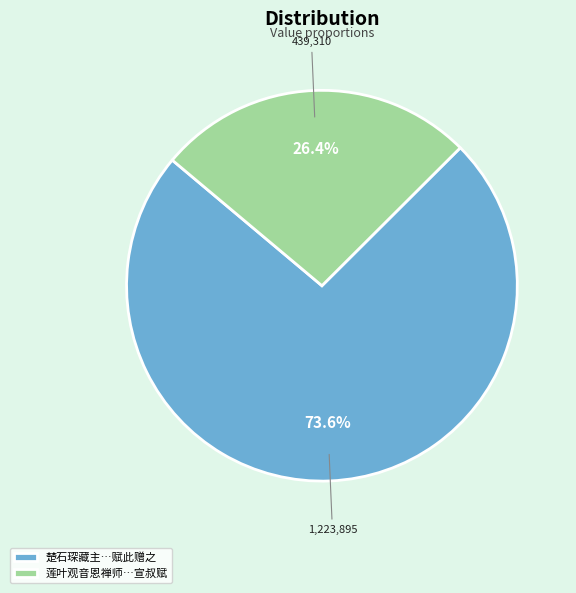

Rank the categories by value from lowest to highest.

莲叶观音恩禅师…宣叔赋, 楚石琛藏主…赋此赠之